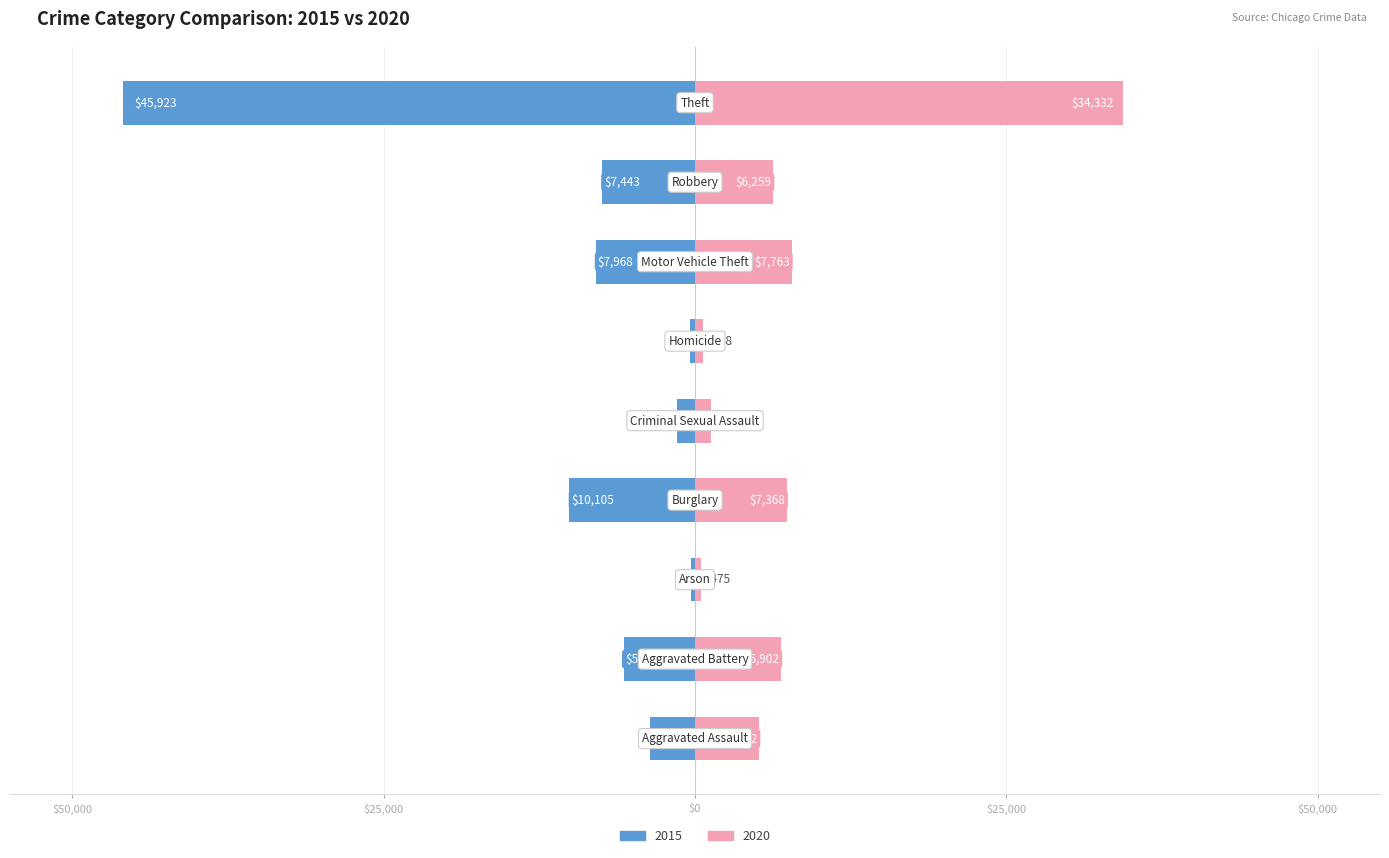

Which series has the largest range (max minus min)?

2015